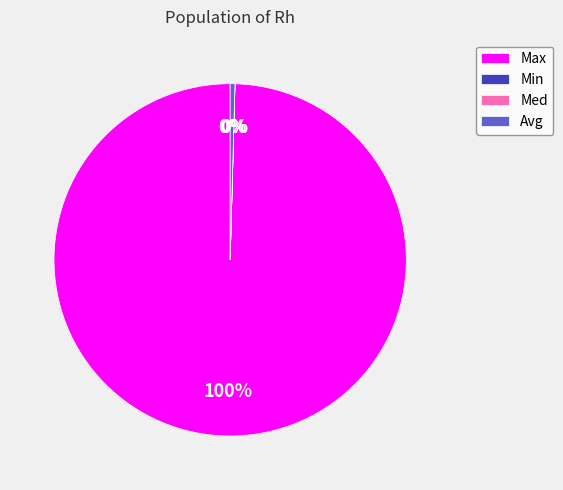

To the nearest percent, what is the average slice percentage?

25%